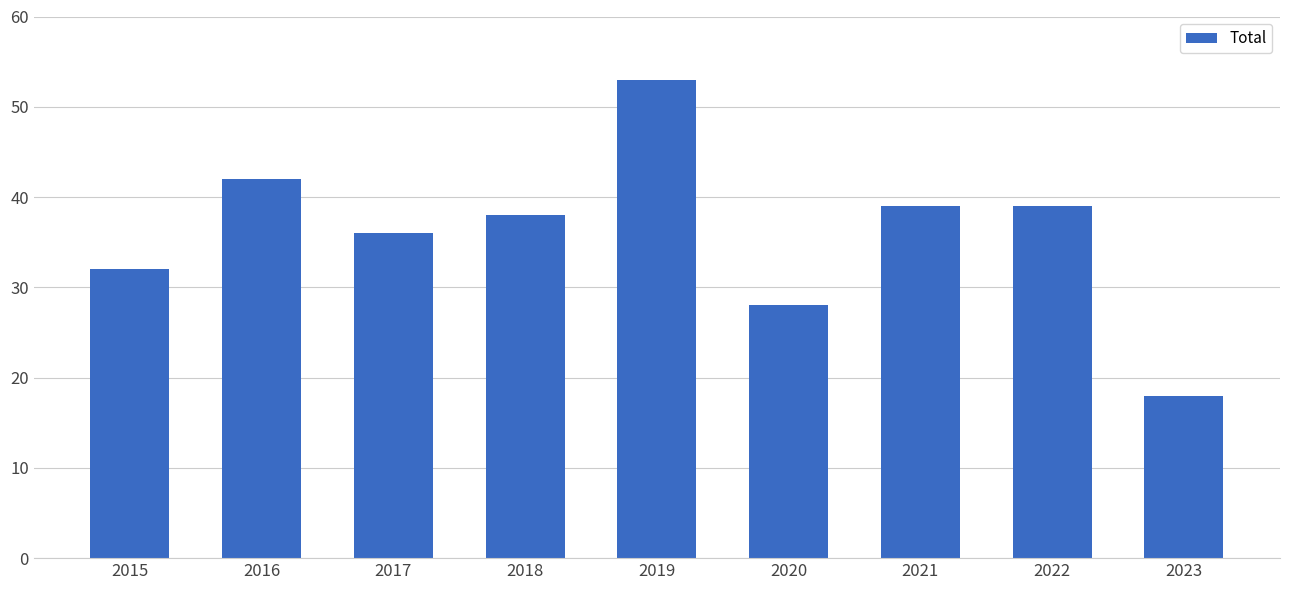

Reading left to right, list all the values displayed in this chart.

2015=32	2016=42	2017=36	2018=38	2019=53	2020=28	2021=39	2022=39	2023=18